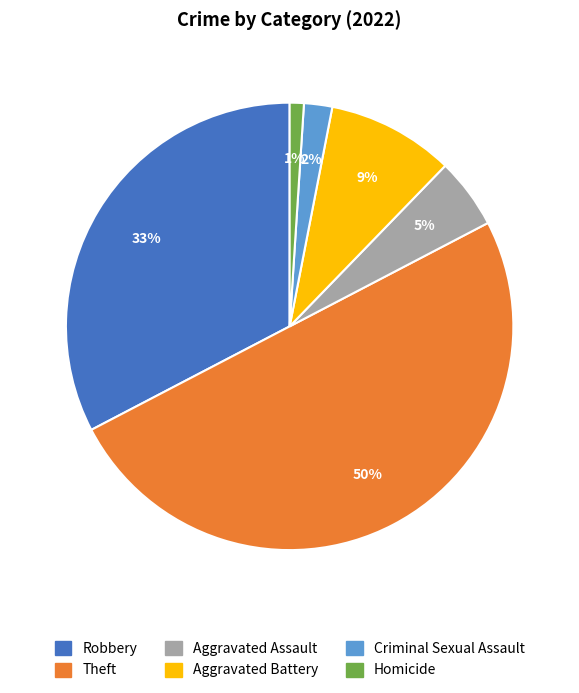

Which has a higher value, Aggravated Assault or Criminal Sexual Assault?

Aggravated Assault